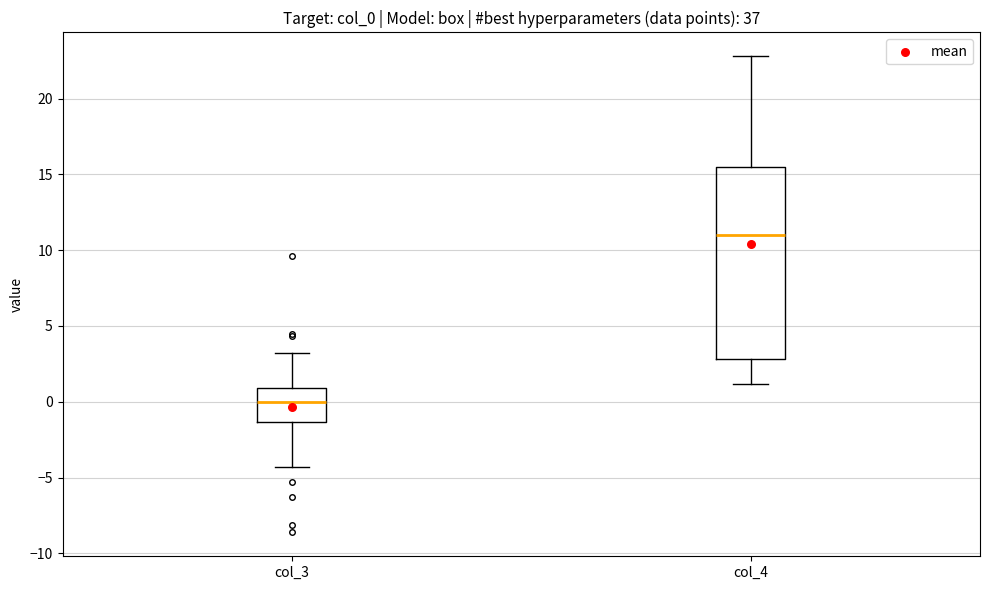

Reading left to right, transcribe this box plot: for each box, give where its median line is, the range the box spans, and where its two whiskers end, as read against the y-axis. The values are not printed on the chart, so give them approximately, as read against the axis.

col_3: median 0.0, box -1.5 to 1.0, whiskers -4.5 to 3.0
col_4: median 11.0, box 3.0 to 15.5, whiskers 1.0 to 23.0